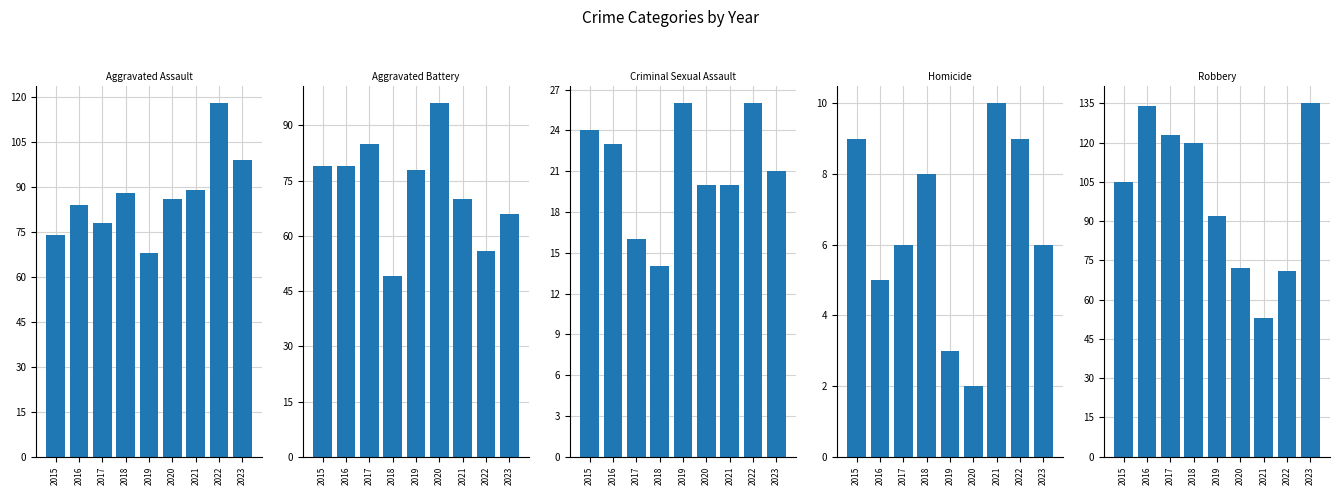

Where does the Criminal Sexual Assault series first go above 21?

2015